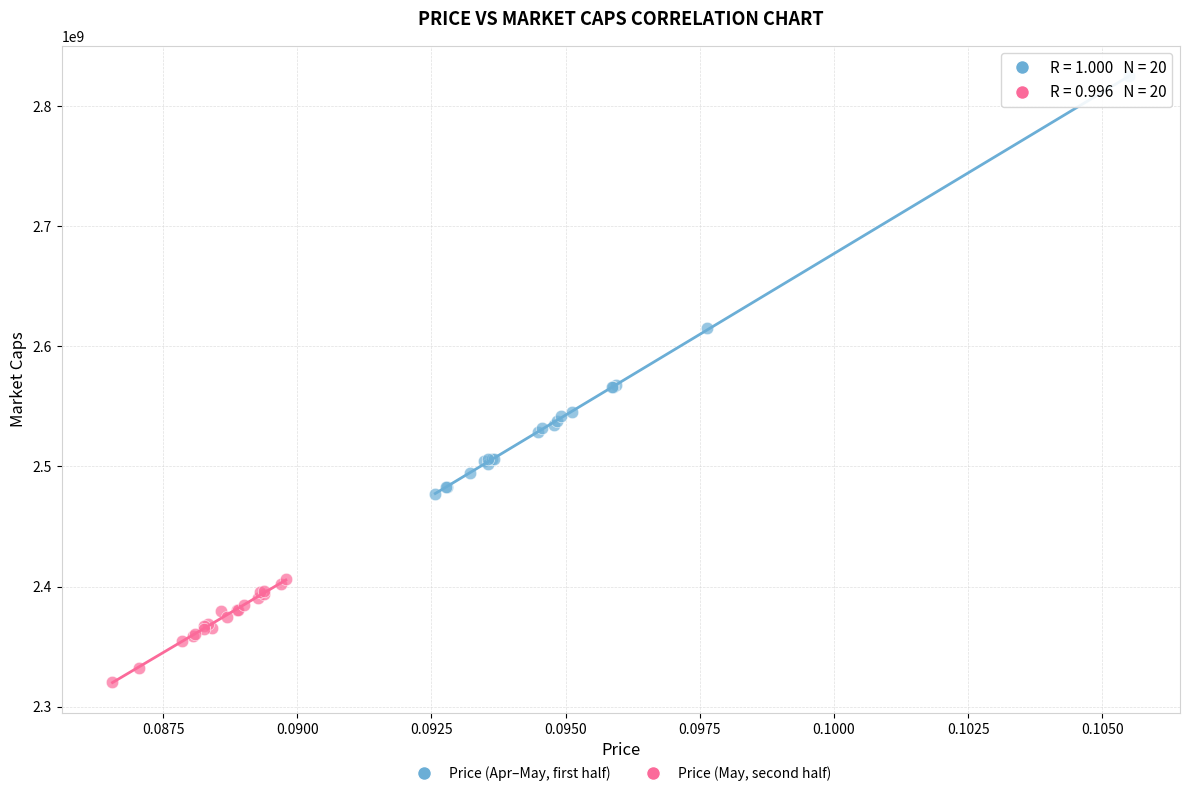

Which series contains the lowest Y value?

Price (May, second half)